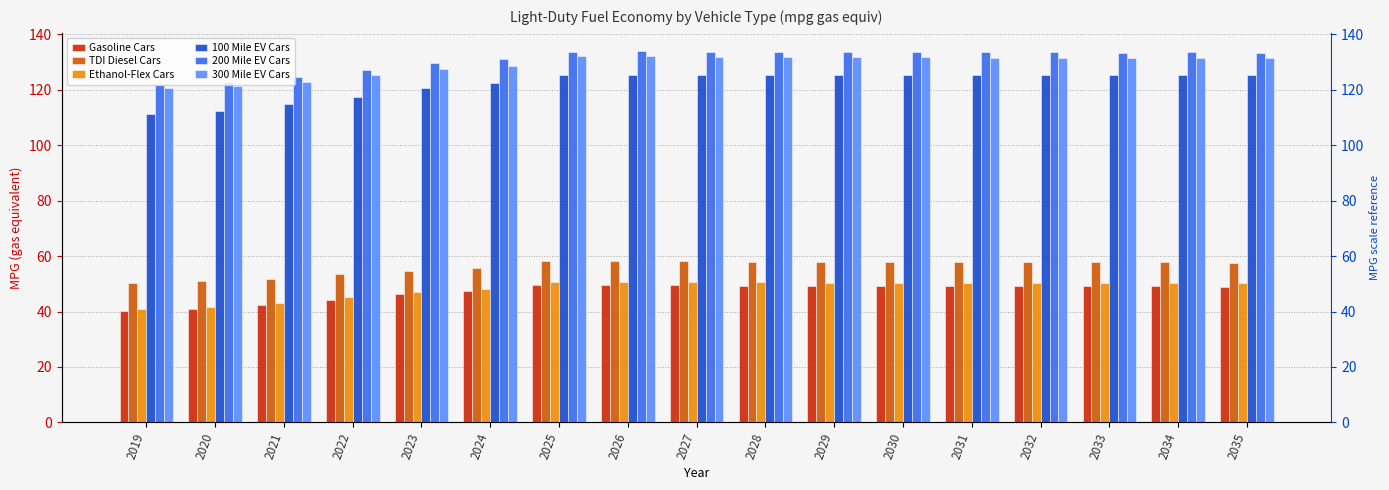

What is the difference between the highest and lowest values at 2033?

84.4